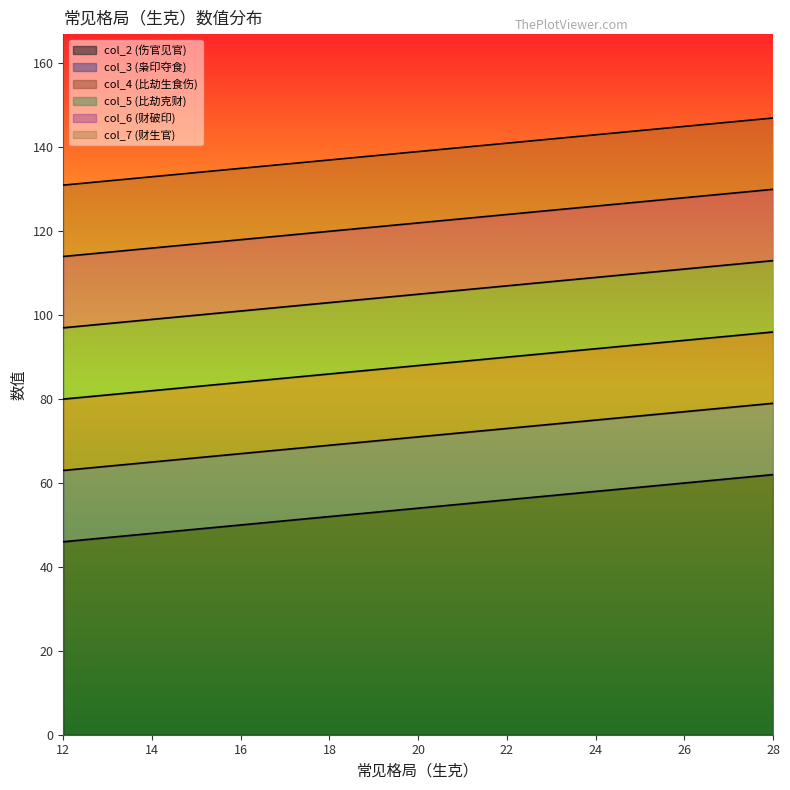

Does the chart have visible grid lines?

No